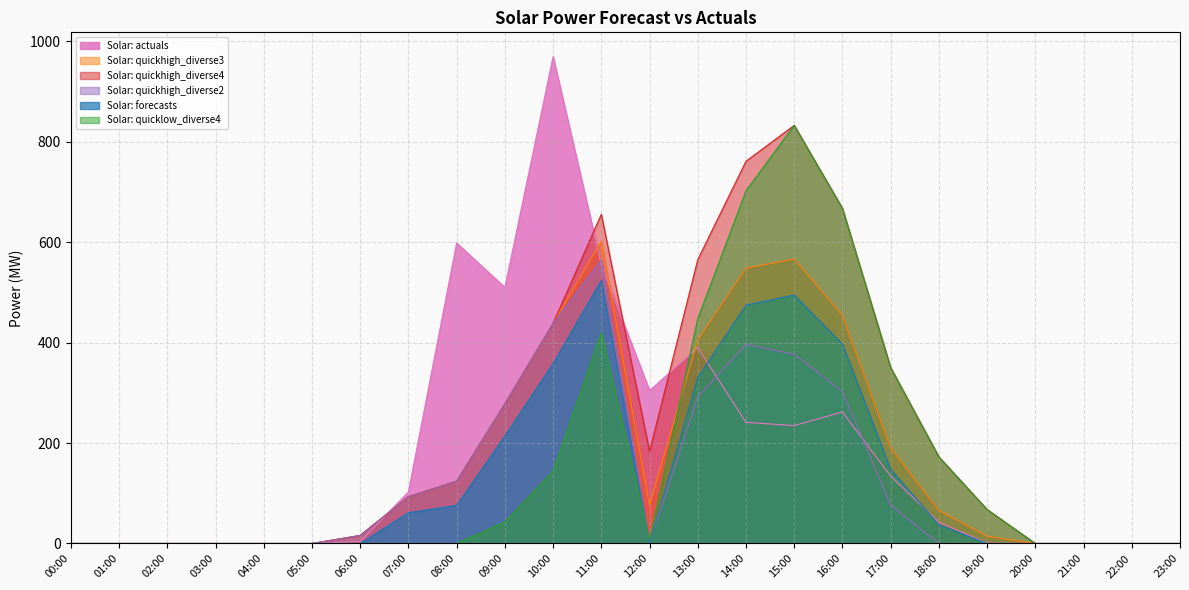

Between which two adjacent categories do Solar: actuals and Solar: quickhigh_diverse3 first intersect?

06:00 and 07:00